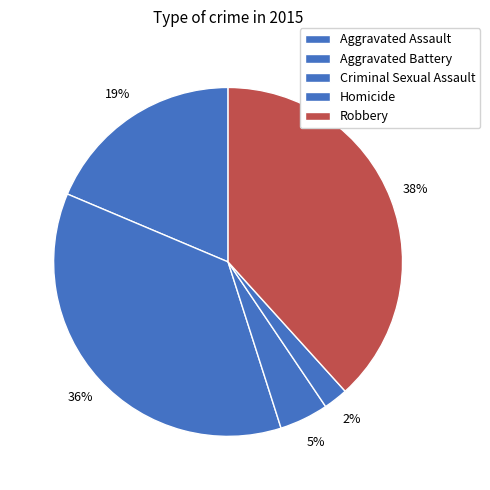

Count the number of slices in the pie.

5